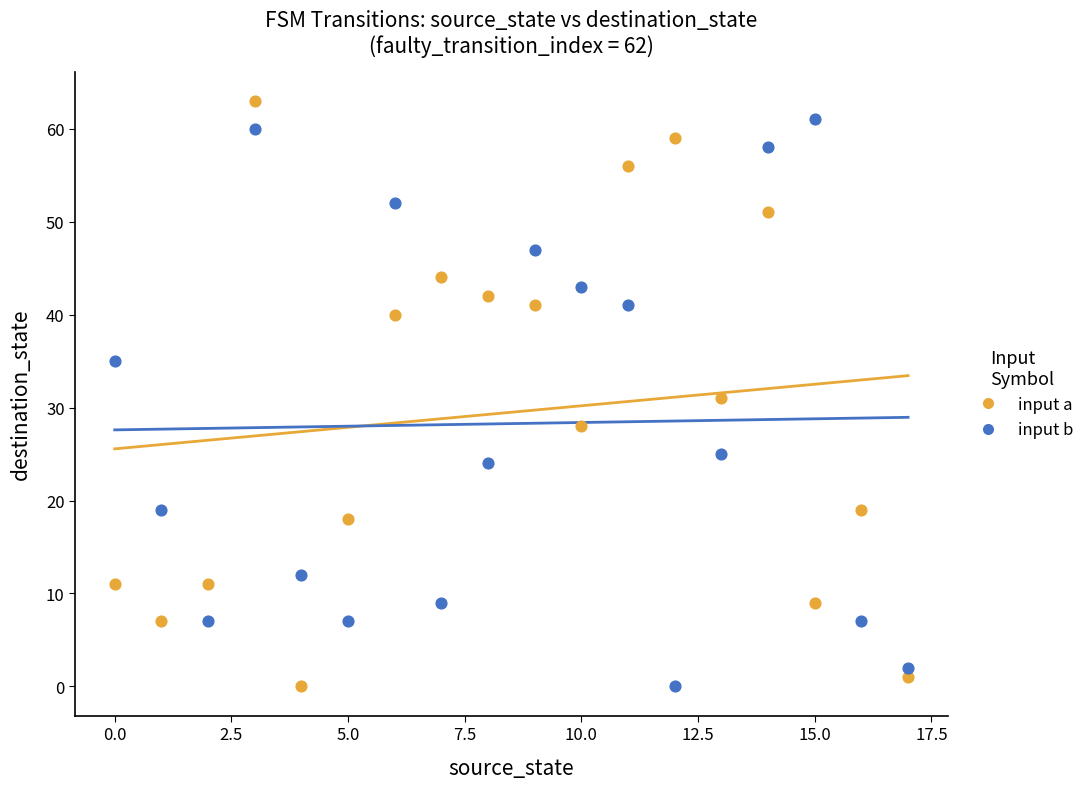

What are all the series names shown in the legend?

input a, input b